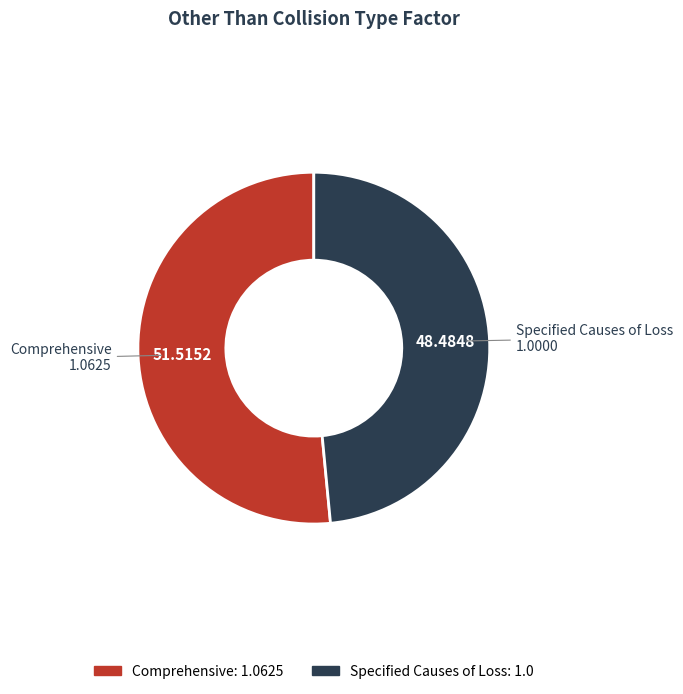

Combined, do Comprehensive and Specified Causes of Loss account for over 50%?

Yes